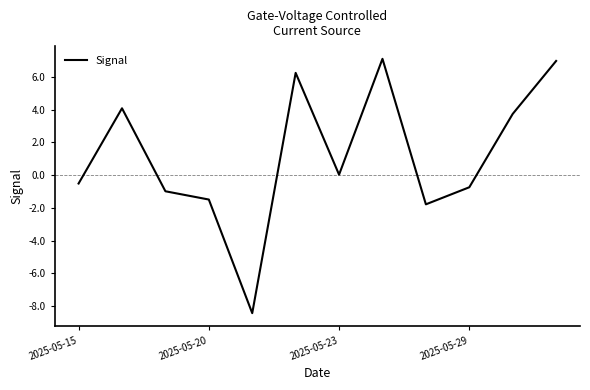

How many lines are shown in the chart?

1